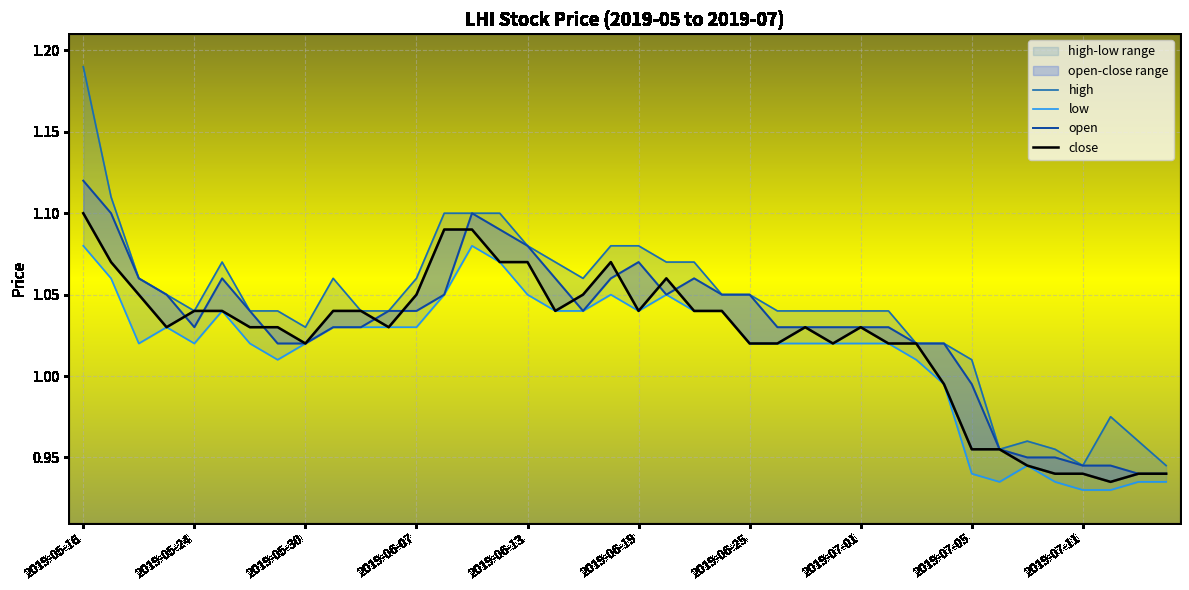

What is the difference between the maximum and minimum values in the high series?

0.2